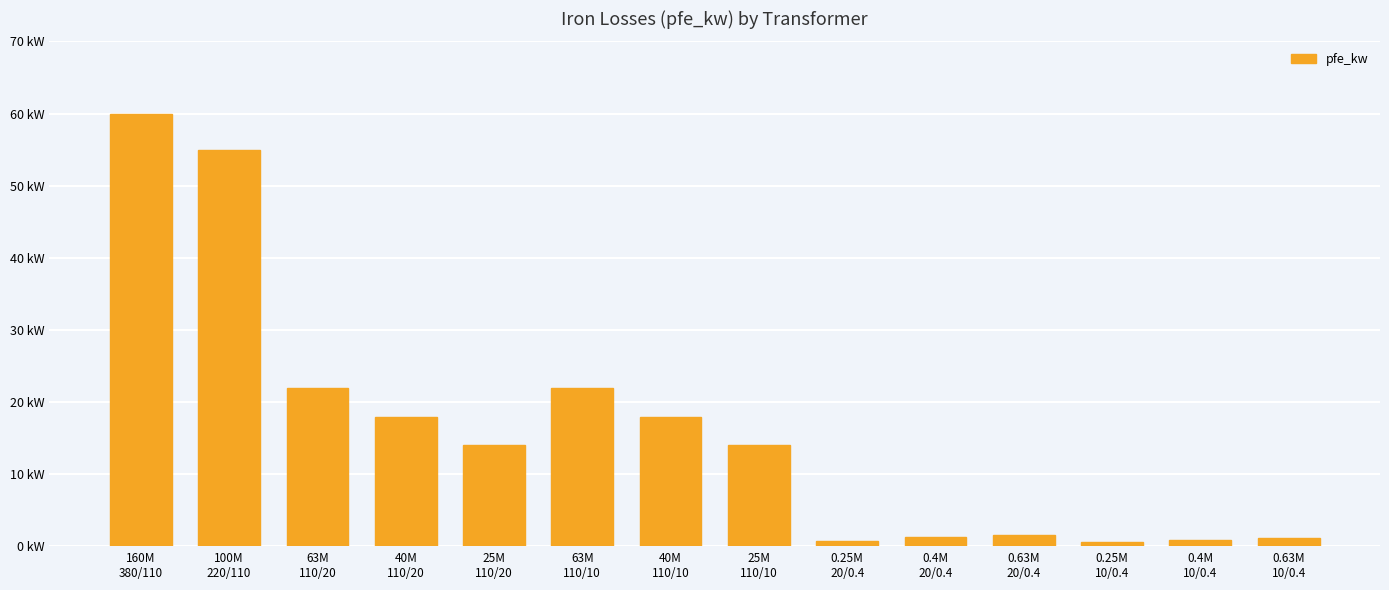

Rank the categories by value from lowest to highest.

0.25M
10/0.4, 0.25M
20/0.4, 0.4M
10/0.4, 0.63M
10/0.4, 0.4M
20/0.4, 0.63M
20/0.4, 25M
110/20, 25M
110/10, 40M
110/20, 40M
110/10, 63M
110/20, 63M
110/10, 100M
220/110, 160M
380/110